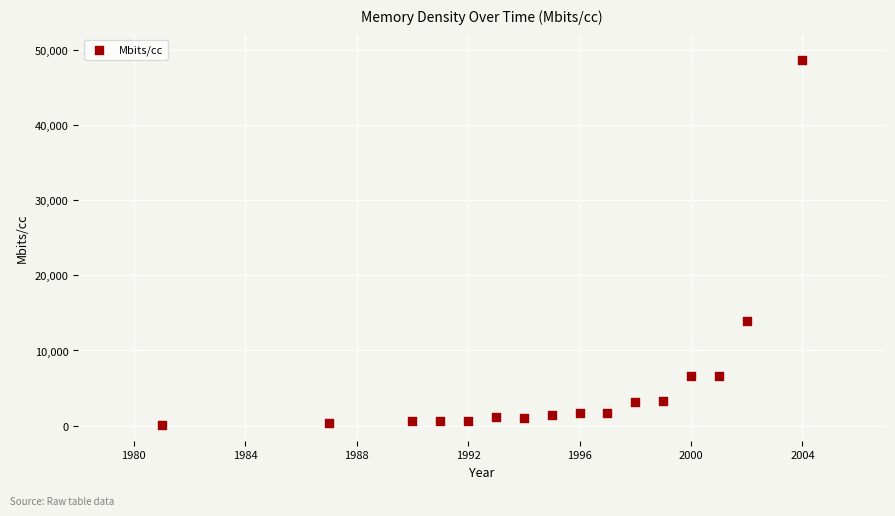

What is the range of X values (max minus min)?

23.0